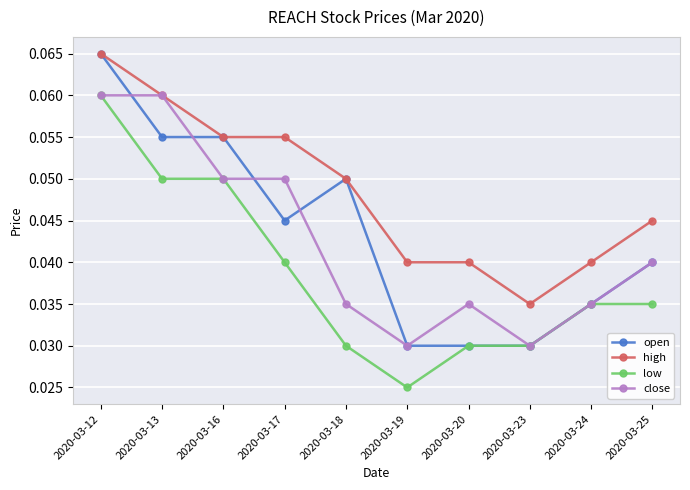

Which series has the largest total across all categories?

high